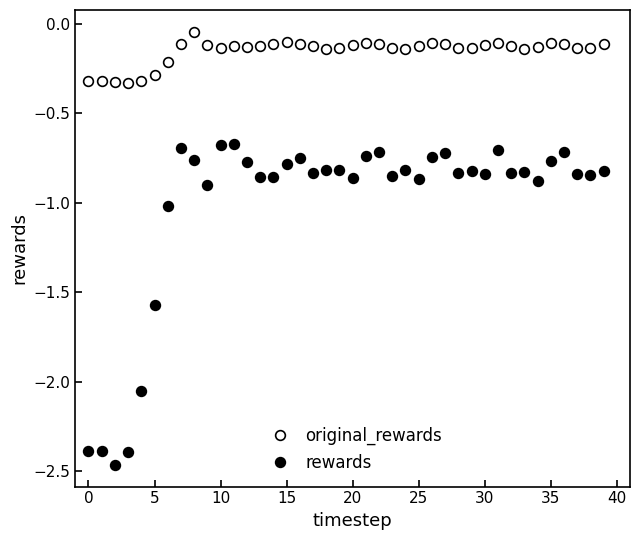

What is the average value of the rewards series?

-1.0